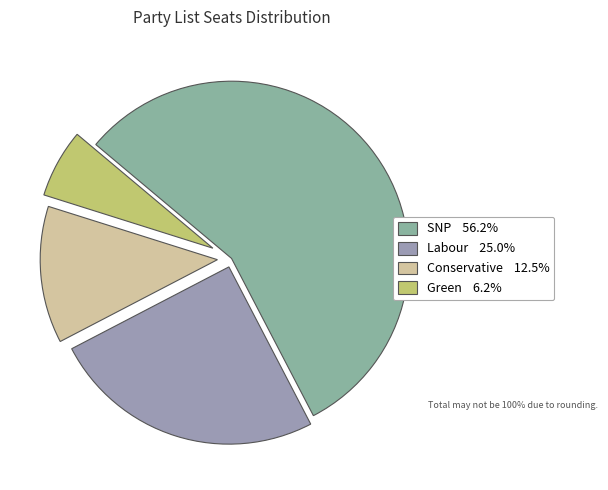

Is it true that Labour is 25% of the pie?

True